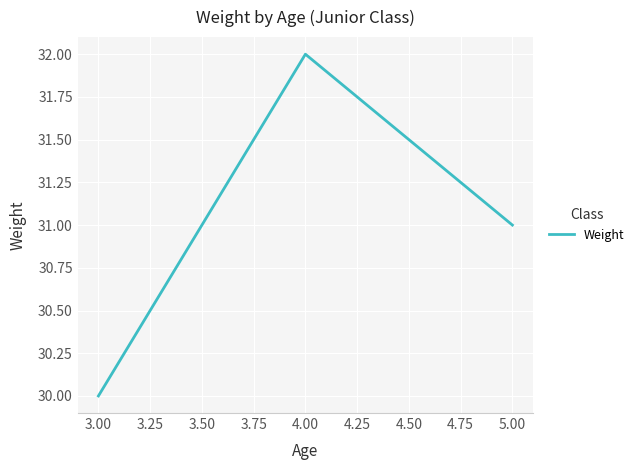

What is the average value?

31